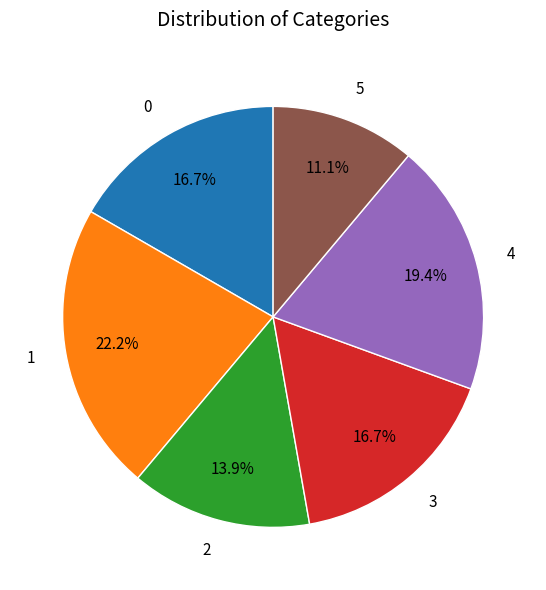

What is the ratio of the value at 1 to the value at 4?

1.1